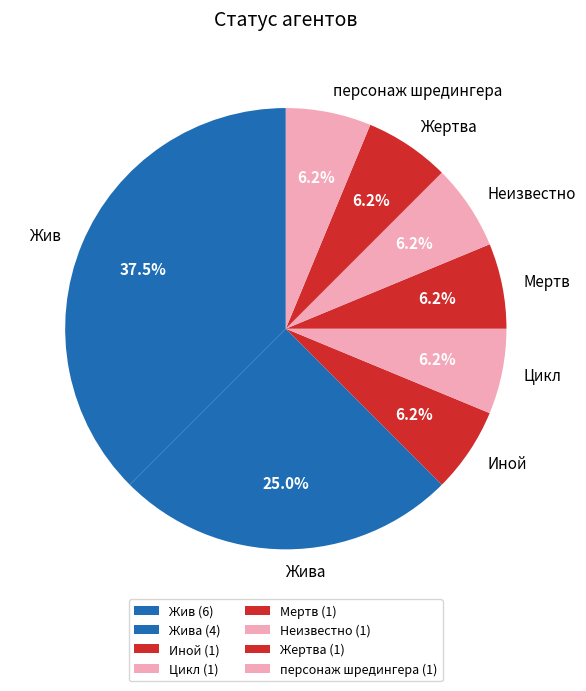

To the nearest percent, what percentage of the pie is Цикл?

6%